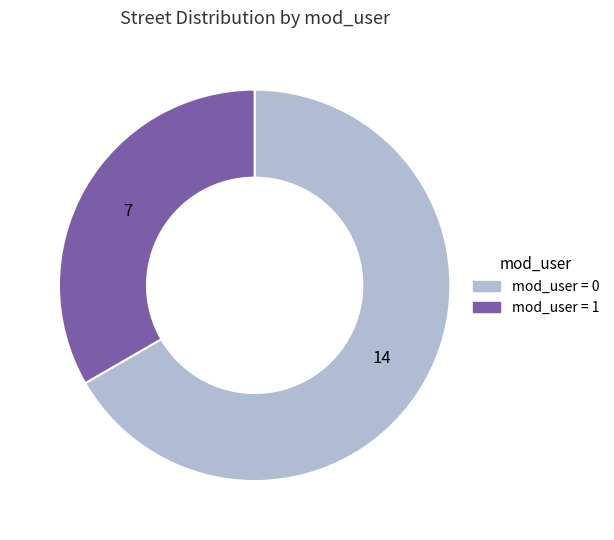

Is there any slice that represents more than half of the pie?

Yes